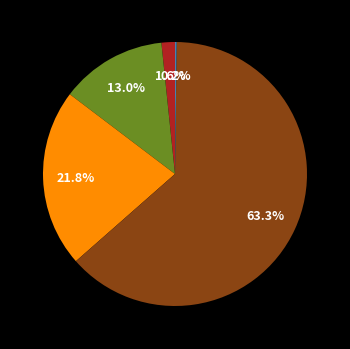

Is there any slice that represents more than half of the pie?

Yes